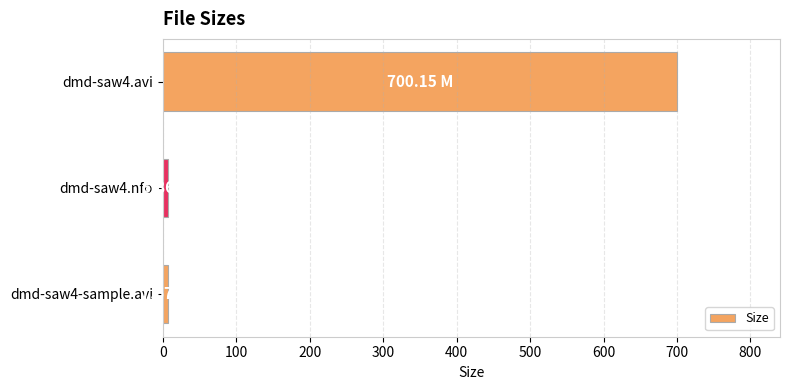

What is the difference between the maximum and minimum values?

693.3